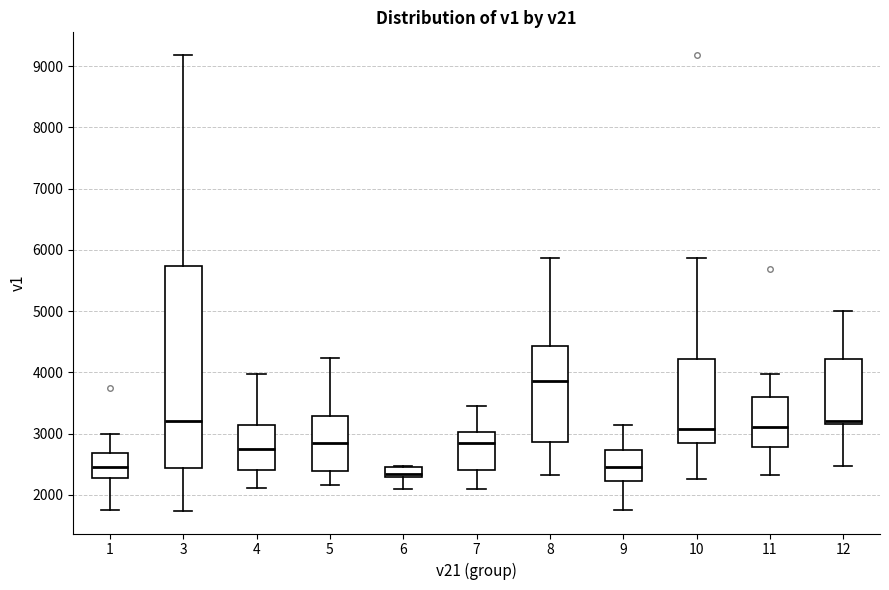

Which box's median line is the lowest?

6